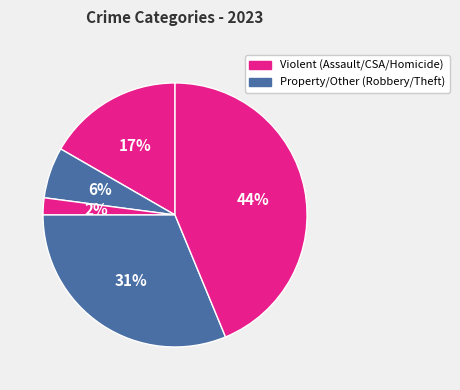

Count the number of slices in the pie.

5